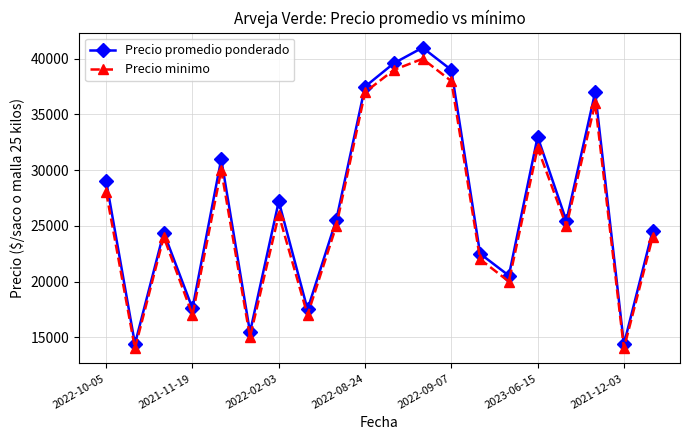

Is this an area chart (filled region under the line)?

No